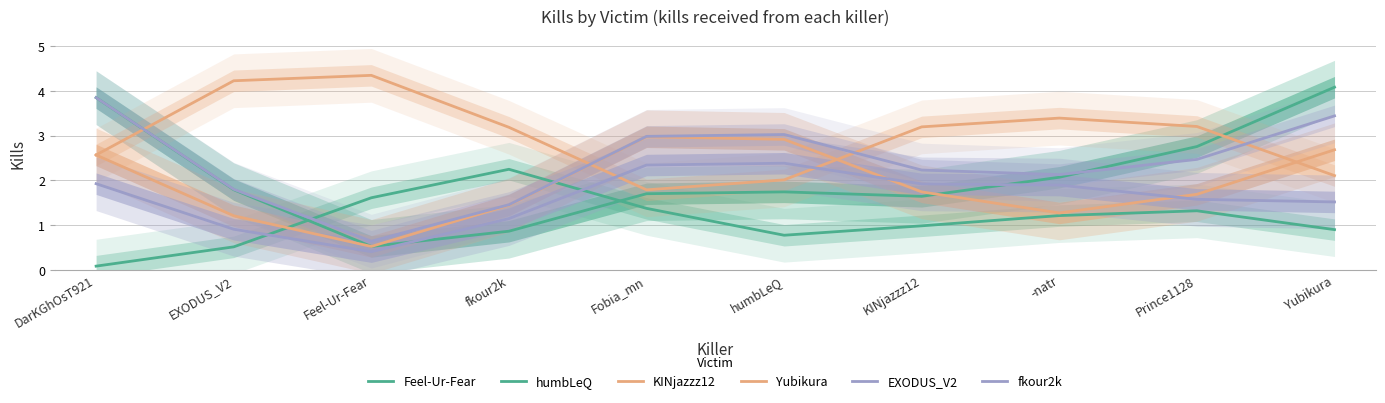

What is the label of the 6th point from the left?

humbLeQ